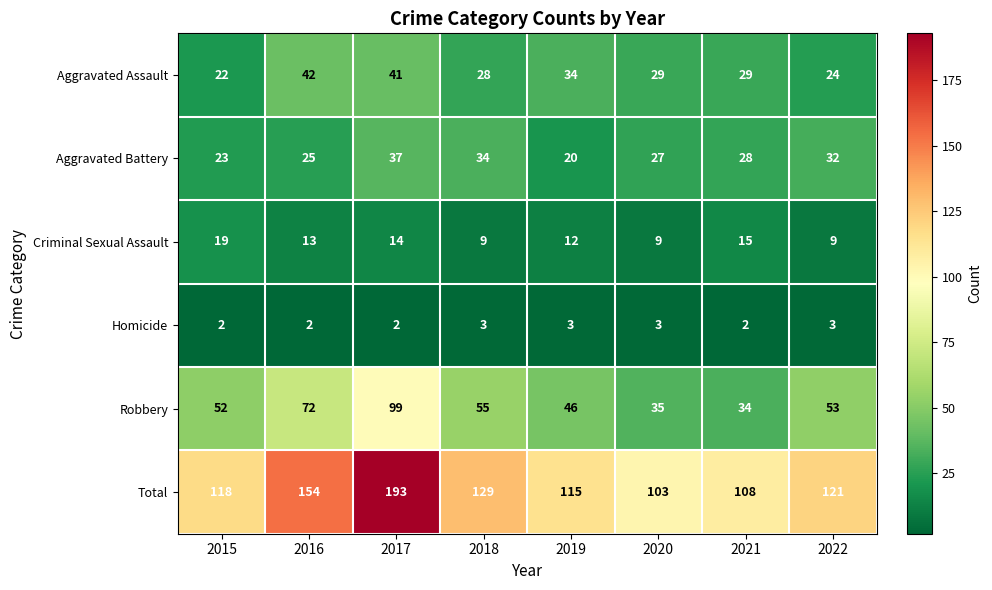

Which series changed the most between 2015 and 2019?

Aggravated Assault